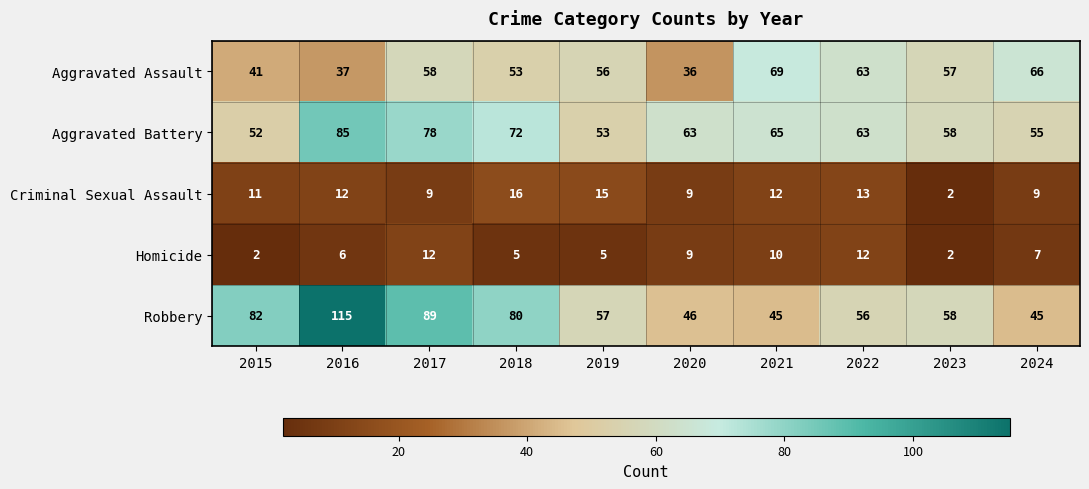

At which label is Aggravated Assault closest to 52?

2018